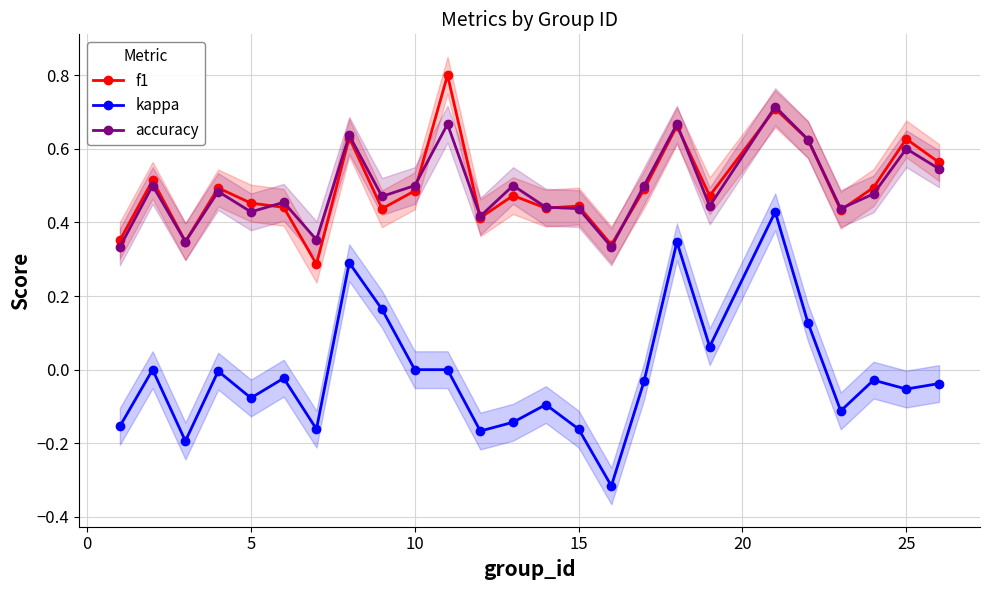

True or false: accuracy has more than 0 points higher than both neighbors.

True